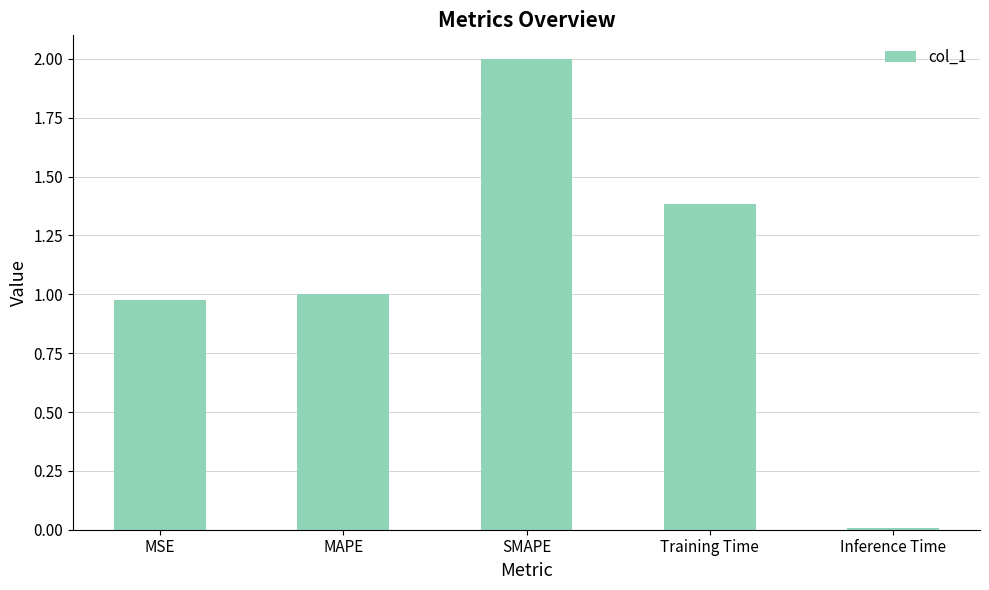

What is the ratio of the value at SMAPE to the value at MAPE?

2.0